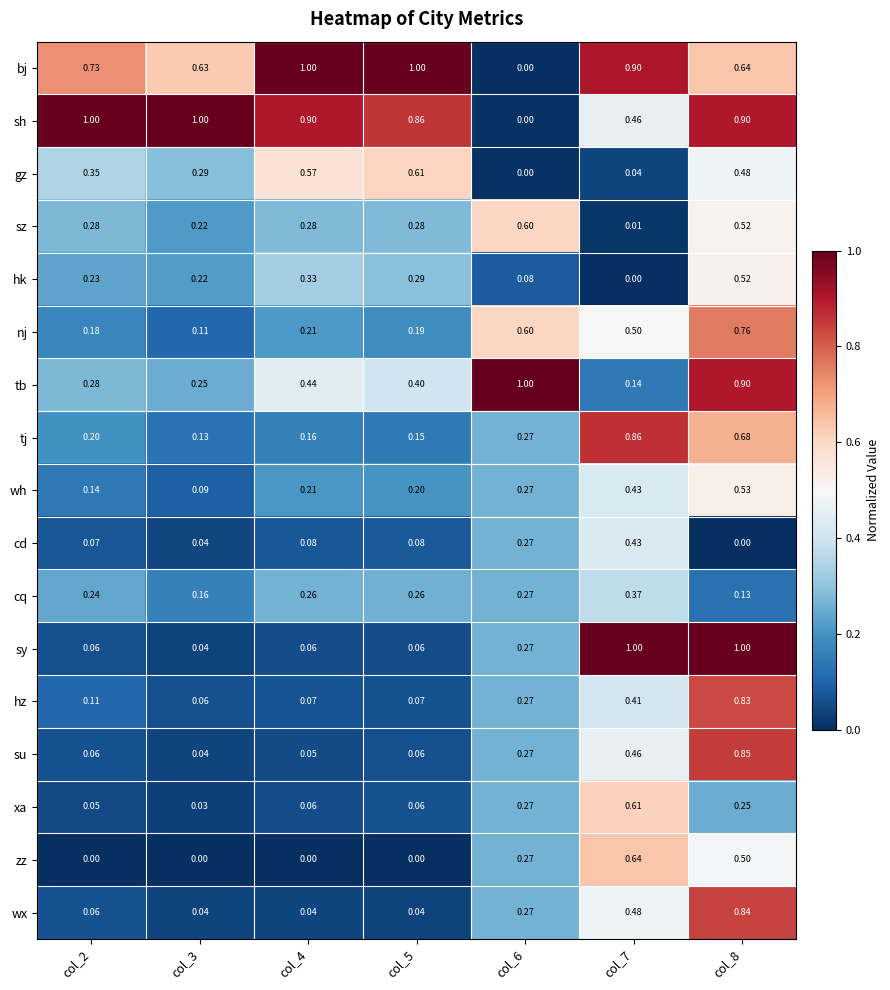

Between col_3 and col_7, which series saw the biggest shift?

sy